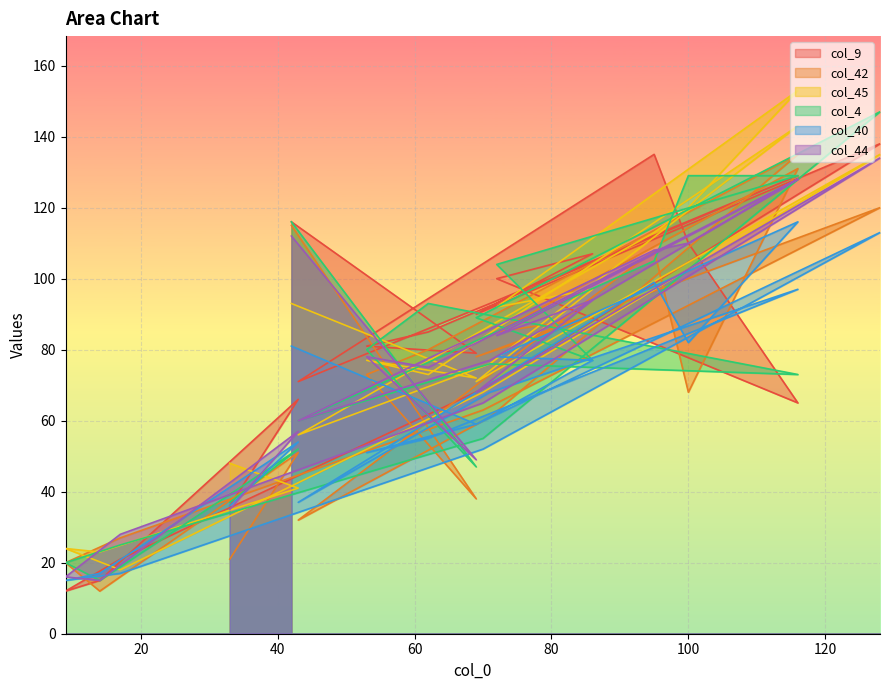

Reading left to right, list all the values displayed in this chart.

col_9: 42=116	69=79	53=81	62=85	116=129	71=93	43=71	95=135	100=110	116=65	72=100	86=107	69=90	128=138	70=69	17=21	9=12	14=15	43=66	33=36
col_42: 42=115	69=38	53=73	62=80	116=135	71=61	43=32	95=108	100=68	116=131	72=85	86=89	69=78	128=120	70=63	17=27	9=20	14=12	43=51	33=21
col_45: 42=93	69=72	53=77	62=73	116=143	71=76	43=56	95=113	100=120	116=153	72=92	86=97	69=71	128=135	70=68	17=18	9=24	14=23	43=41	33=48
col_4: 42=116	69=47	53=80	62=93	116=73	71=76	43=60	95=105	100=129	116=129	72=104	86=77	69=89	128=147	70=55	17=25	9=20	14=15	43=52	33=37
col_40: 42=81	69=59	53=51	62=55	116=97	71=68	43=37	95=99	100=82	116=116	72=78	86=77	69=59	128=113	70=52	17=17	9=15	14=17	43=54	33=36
col_44: 42=112	69=49	53=78	62=75	116=128	71=77	43=60	95=108	100=110	116=128	72=84	86=94	69=68	128=134	70=65	17=28	9=16	14=15	43=57	33=35